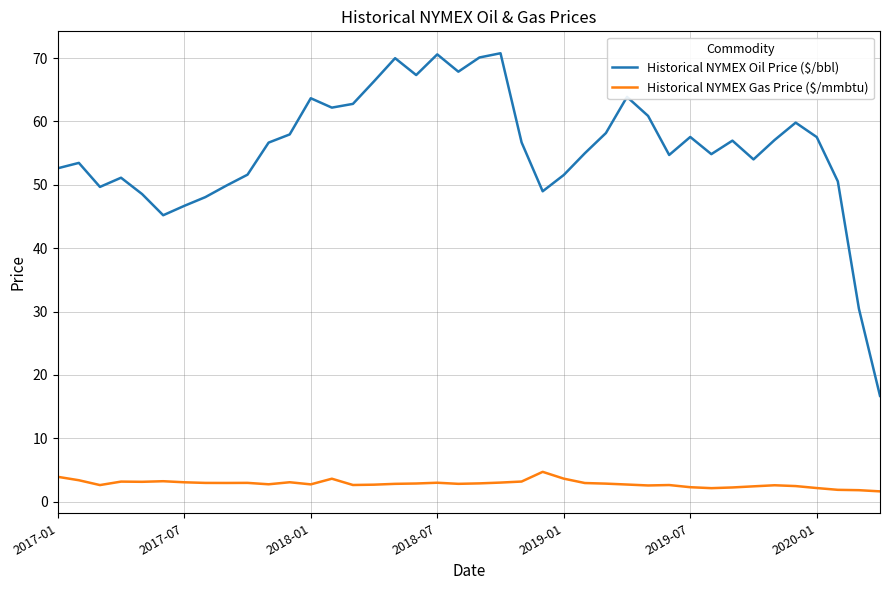

How many lines are shown in the chart?

2